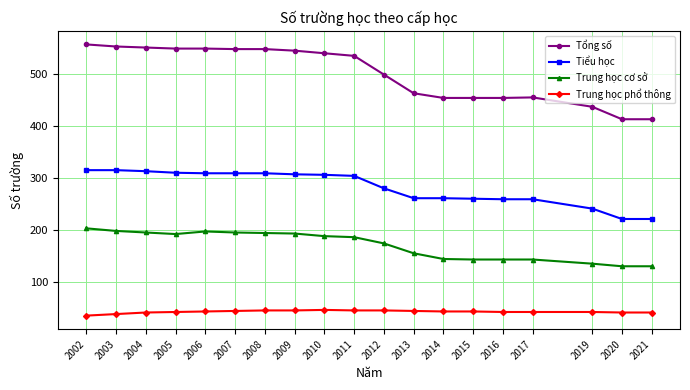

What is the sum of all Trung học phổ thông values?

807